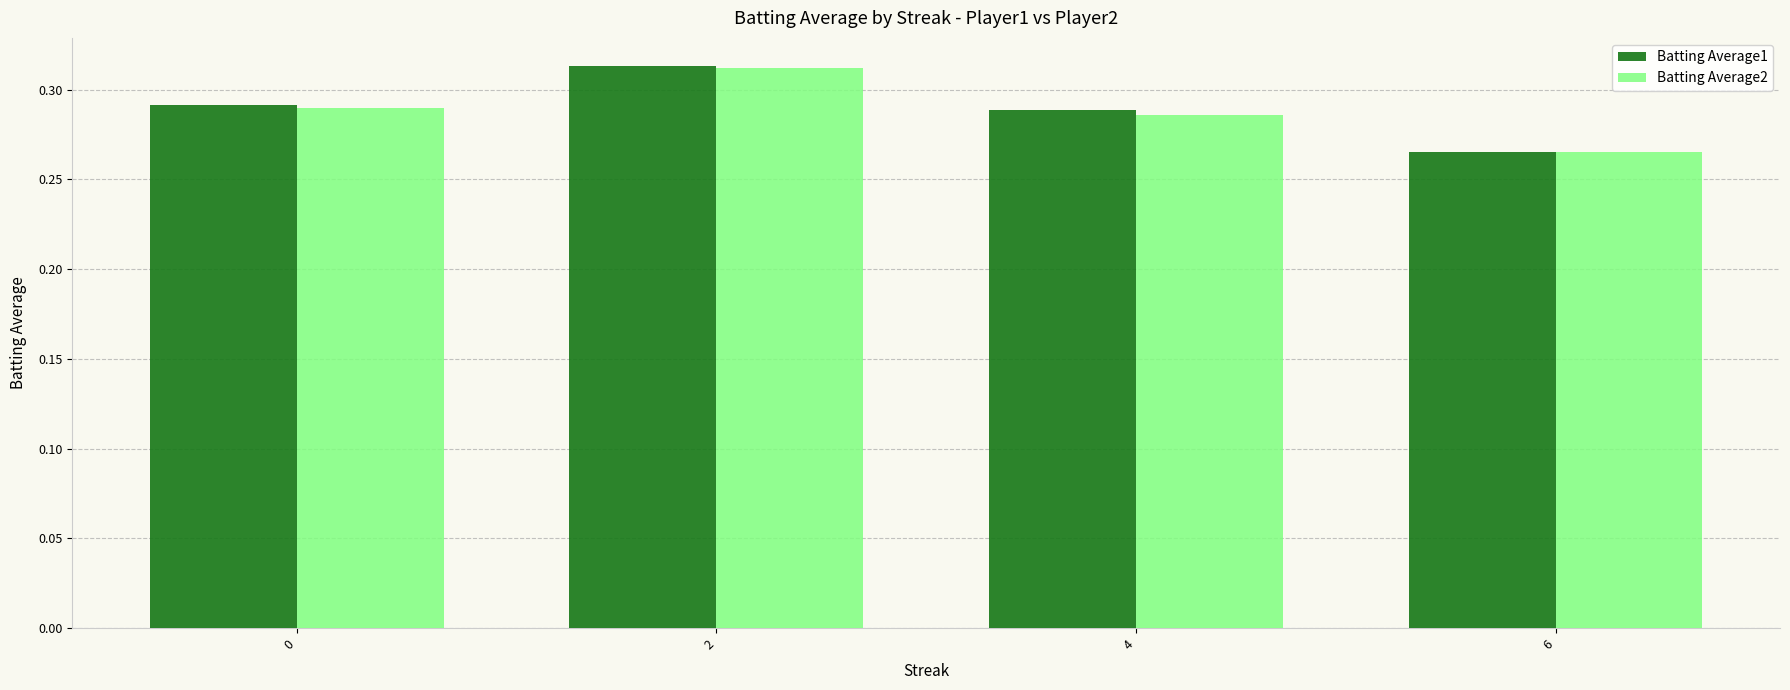

What is the total value across all series at 6?

0.5